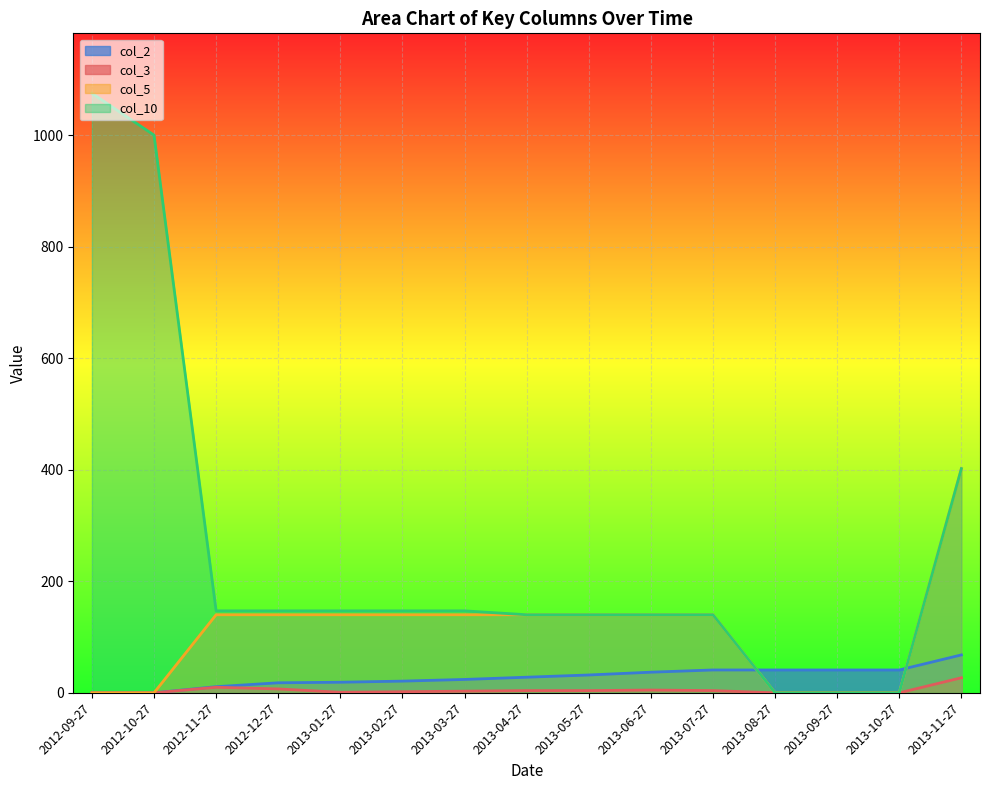

Reading left to right, what are all the values shown in this chart?

col_2: 0	0	11	18	19	21	24	28	32	37	41	41	41	41	68
col_3: 0	0	10	7	1	2	3	4	4	5	4	0	0	0	27
col_5: 0	0	140	140	140	140	140	140	140	140	140	0	0	0	402
col_10: 1075	1000	147	147	147	147	147	140	140	140	140	0	0	0	402